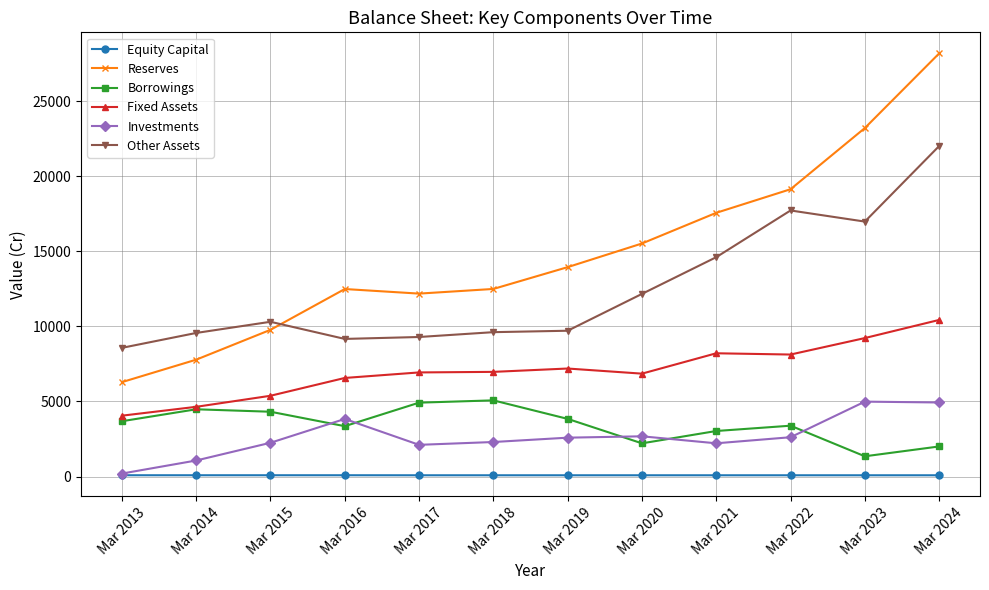

What is the greatest value displayed?

28171